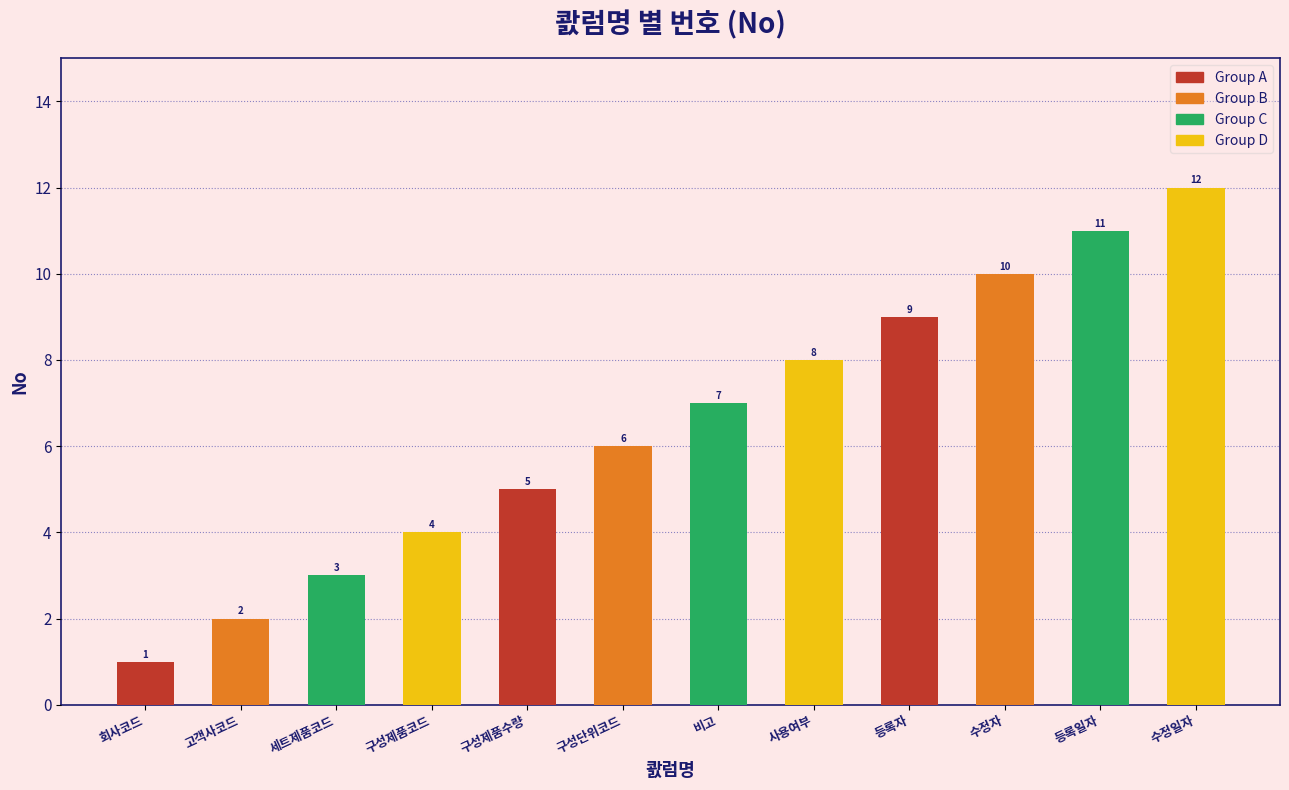

Are the bars grouped side by side (vs. stacked)?

No